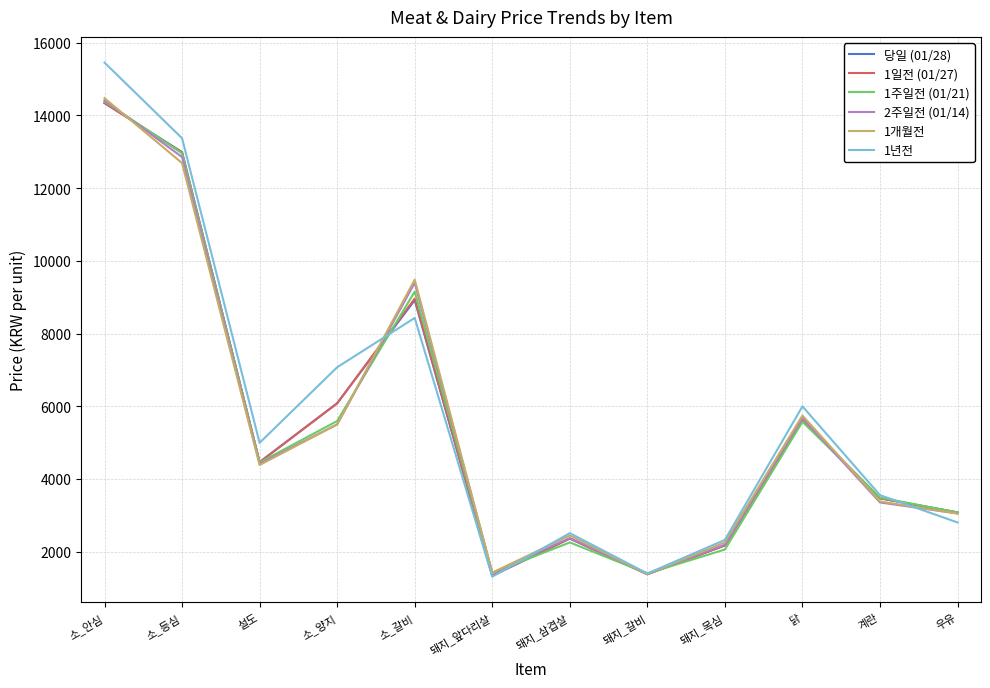

Which category has the highest value in the 2주일전 (01/14) series?

소_안심